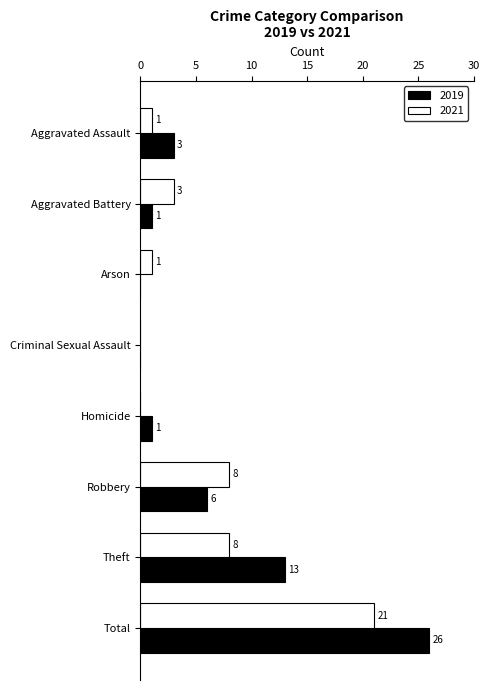

What is the maximum value shown in the chart?

26